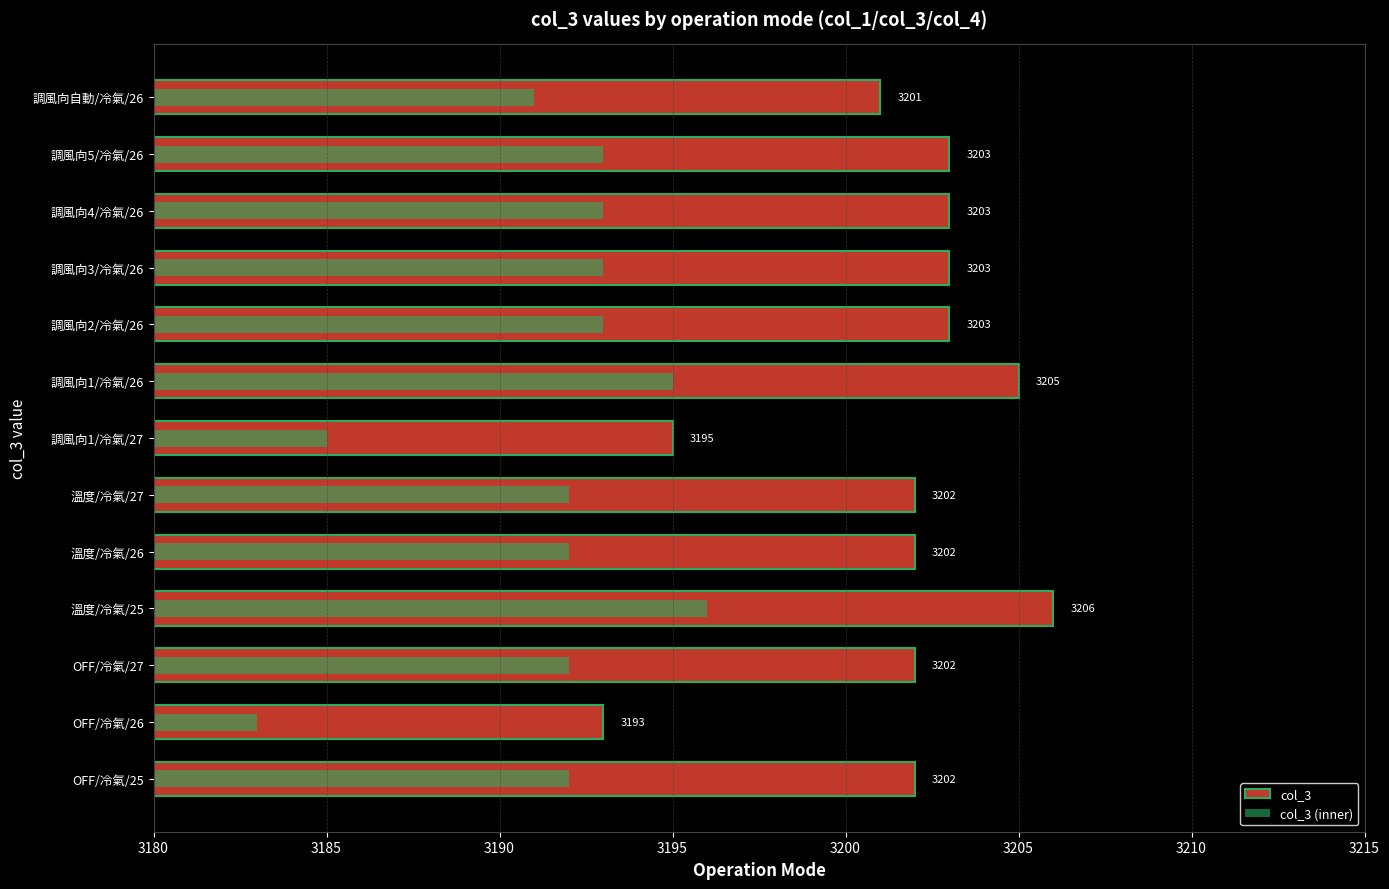

What is the highest value of the col_3 series?

3206